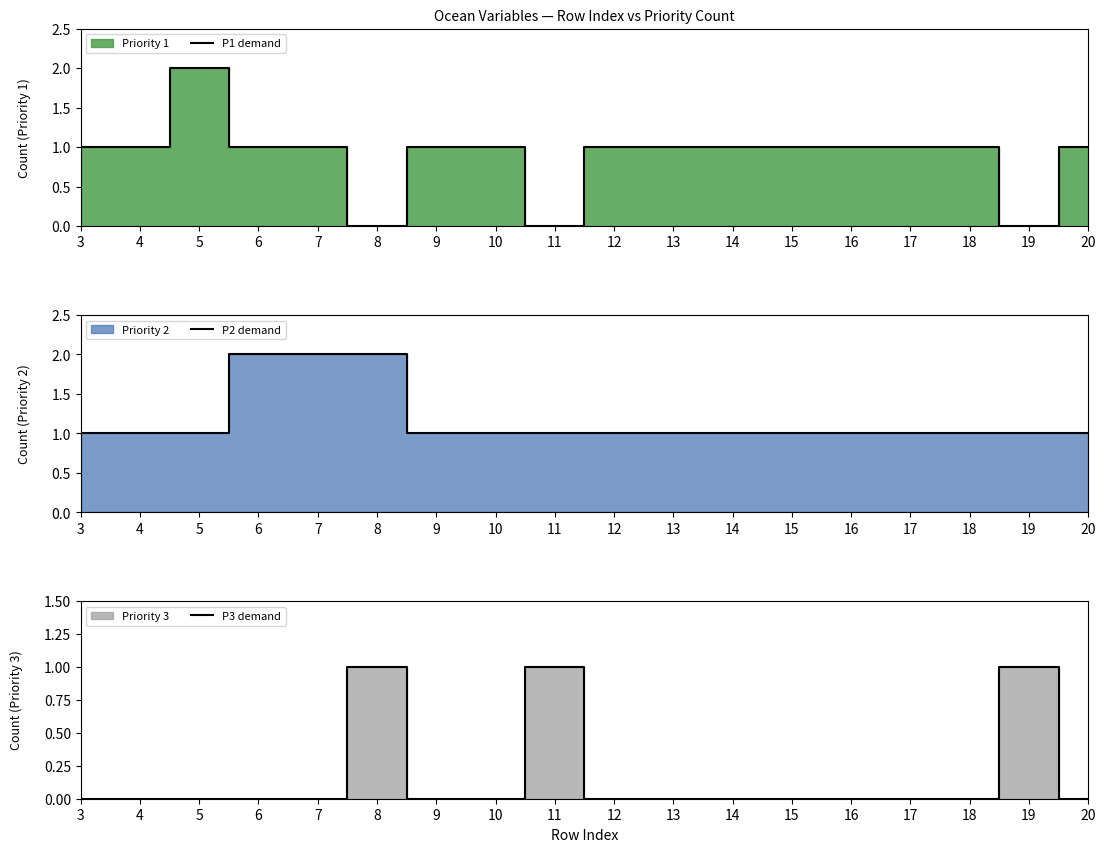

What is the difference between the highest and lowest values at 3?

1